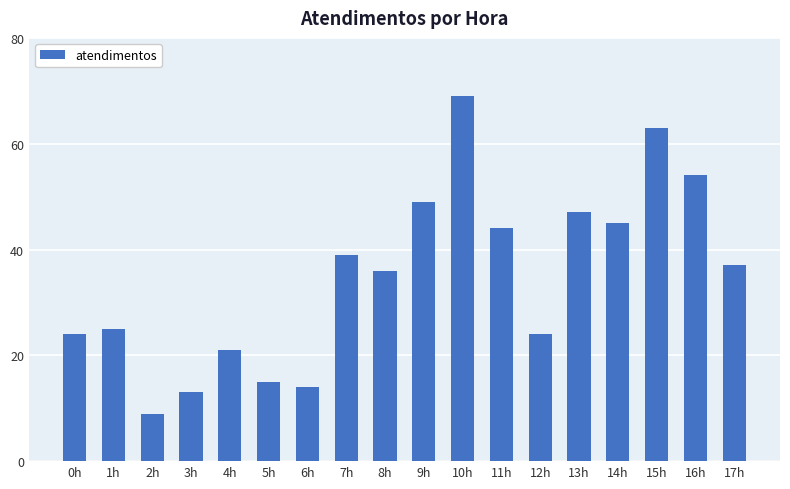

What is the sum of the values at 2h and 11h?

53